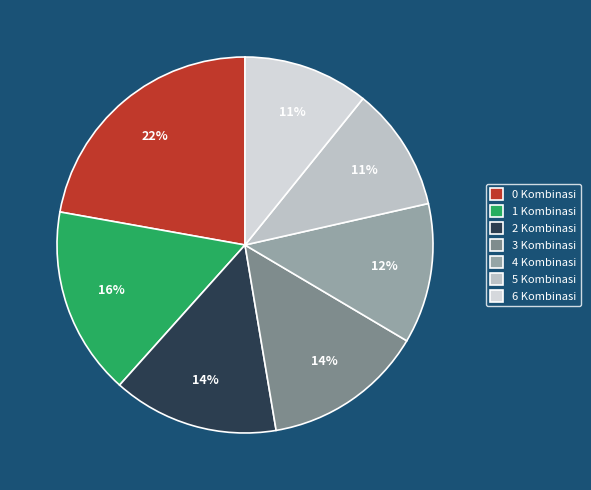

How many slices are in this pie chart?

7